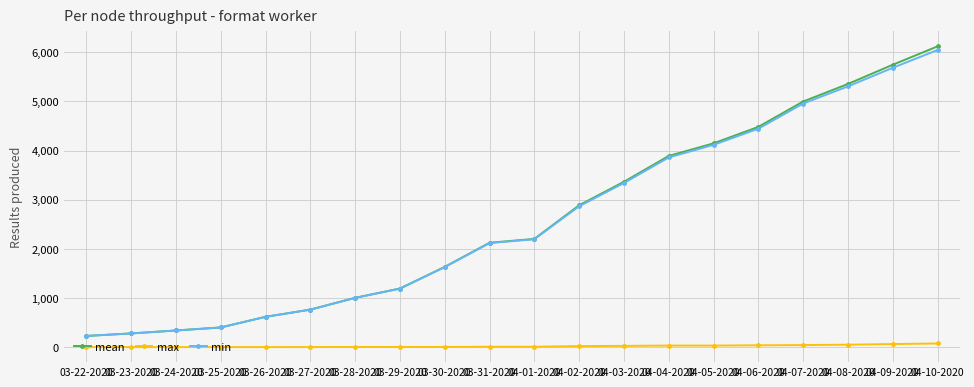

Which series has the widest spread of values?

mean